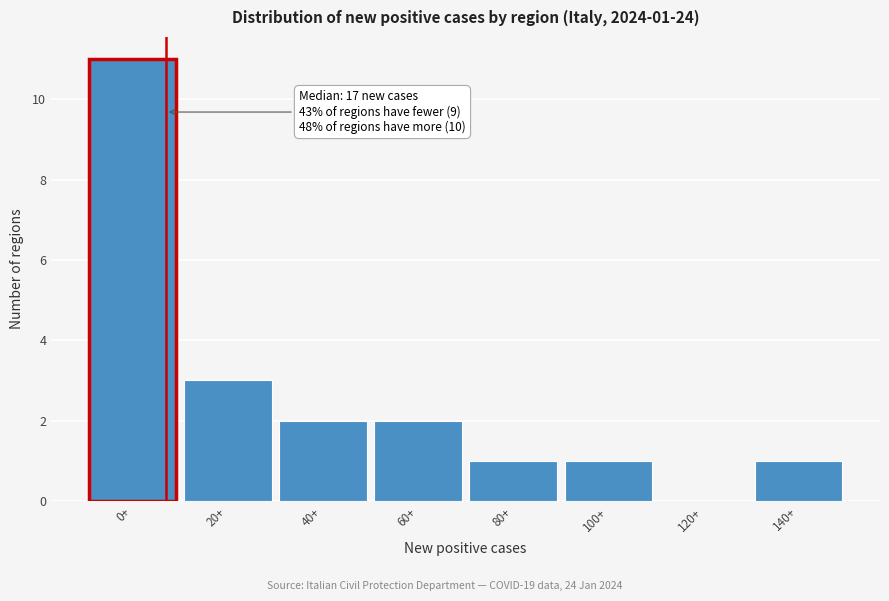

Reading right to left, what are all the values shown in this chart?

140+=1	120+=0	100+=1	80+=1	60+=2	40+=2	20+=3	0+=11